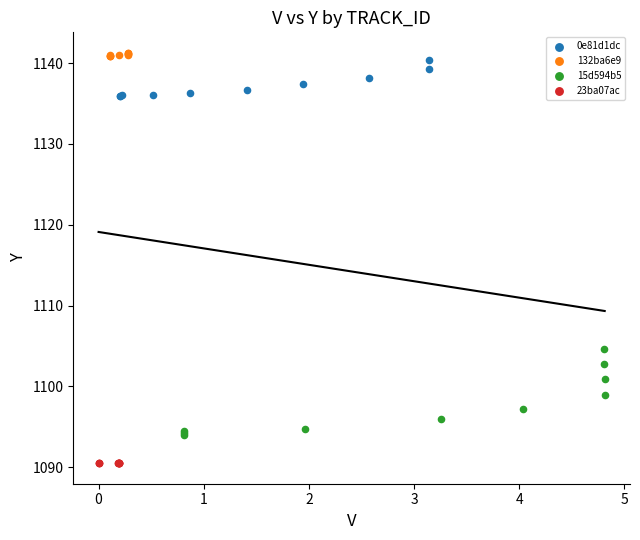

Which series reaches the maximum Y coordinate?

132ba6e9